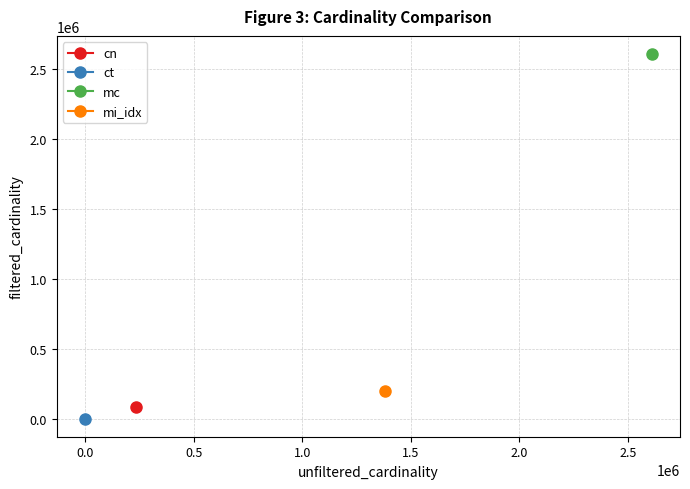

Which label corresponds to the largest value in the chart?

mc